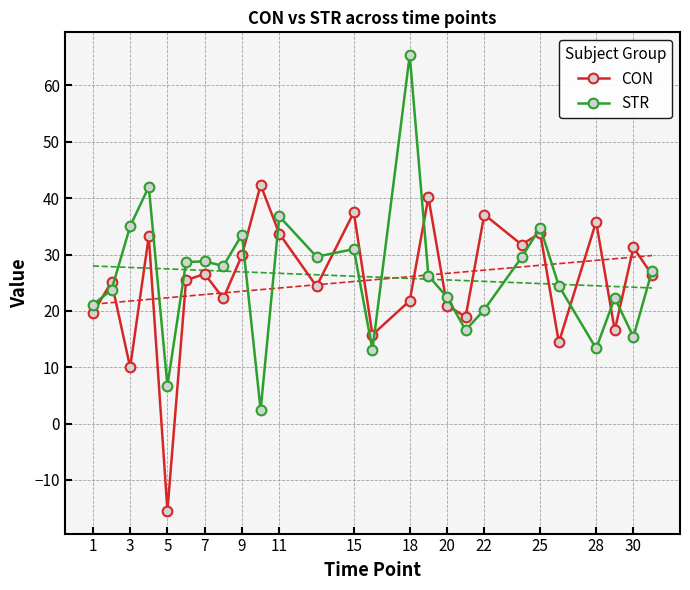

What are all the series names shown in the legend?

CON, STR